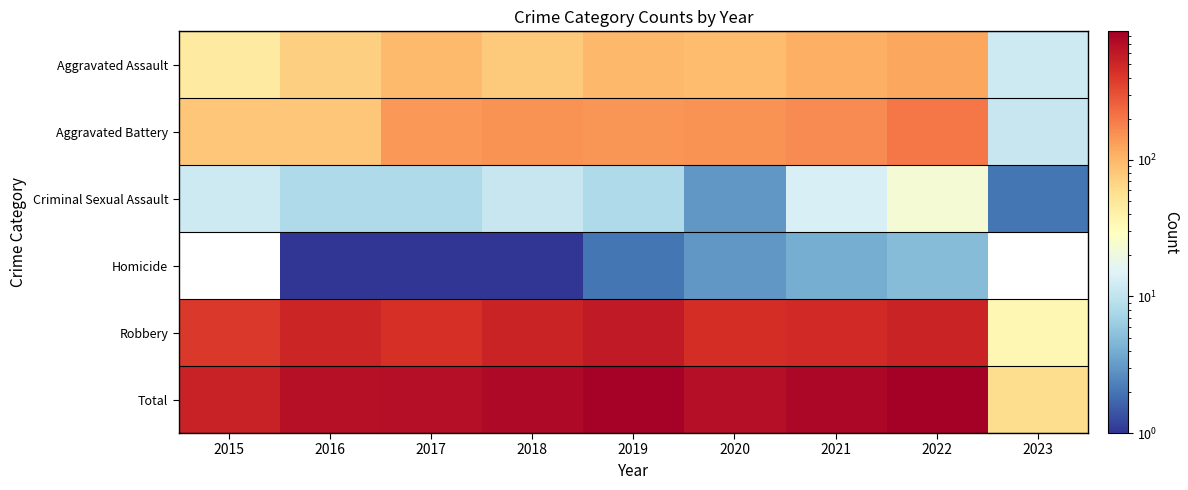

Rank the series at 2018 from lowest to highest value.

Homicide, Criminal Sexual Assault, Aggravated Assault, Aggravated Battery, Robbery, Total